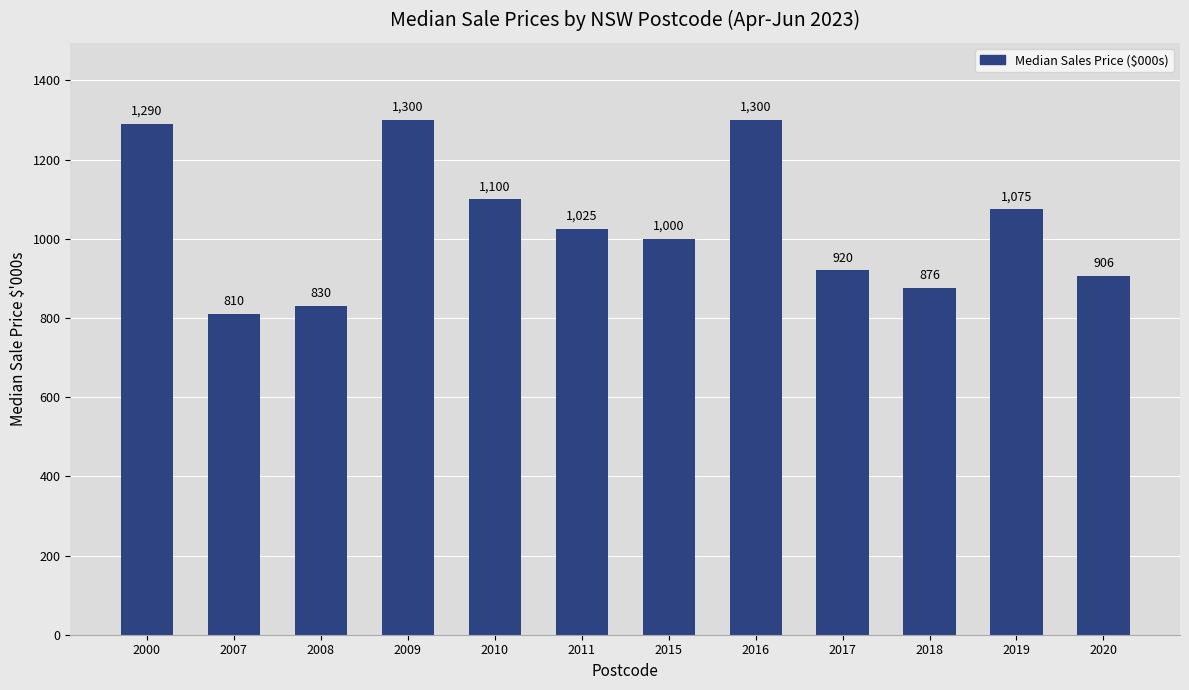

What is the value of the 7th bar from the left?

1000